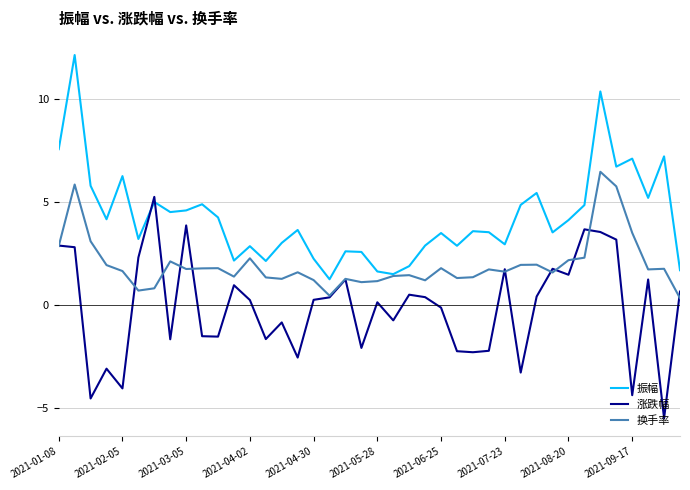

How many intersections are there between 涨跌幅 and 振幅?

2